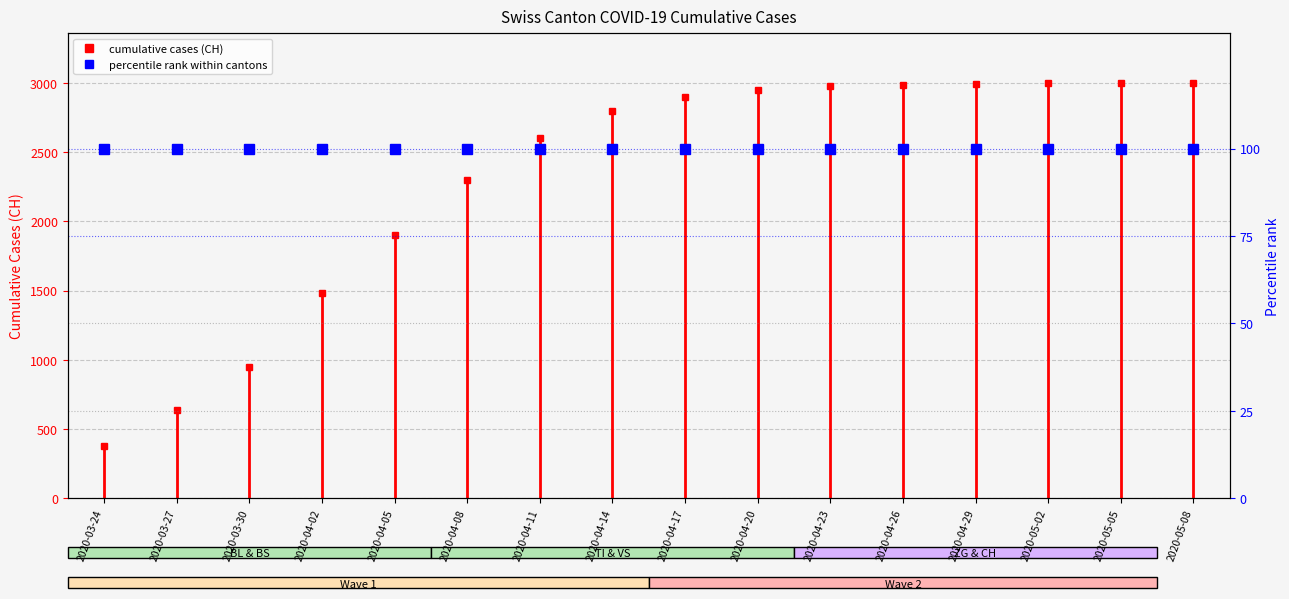

How many data points in CH (cumulative cases) are above 2900?

7